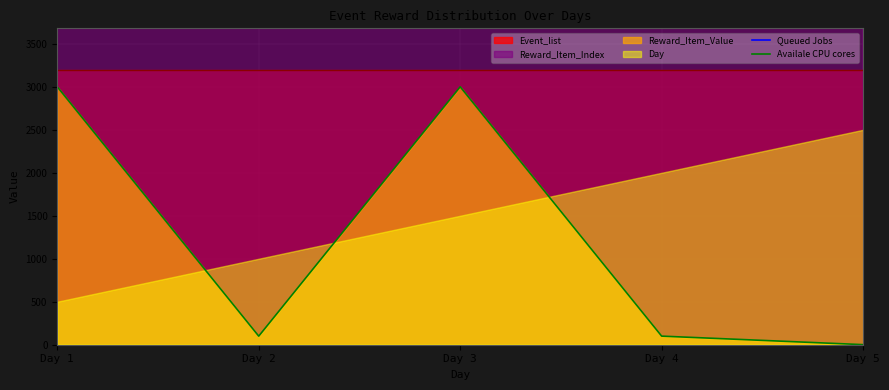

Which series has the widest spread of values?

Queued Jobs